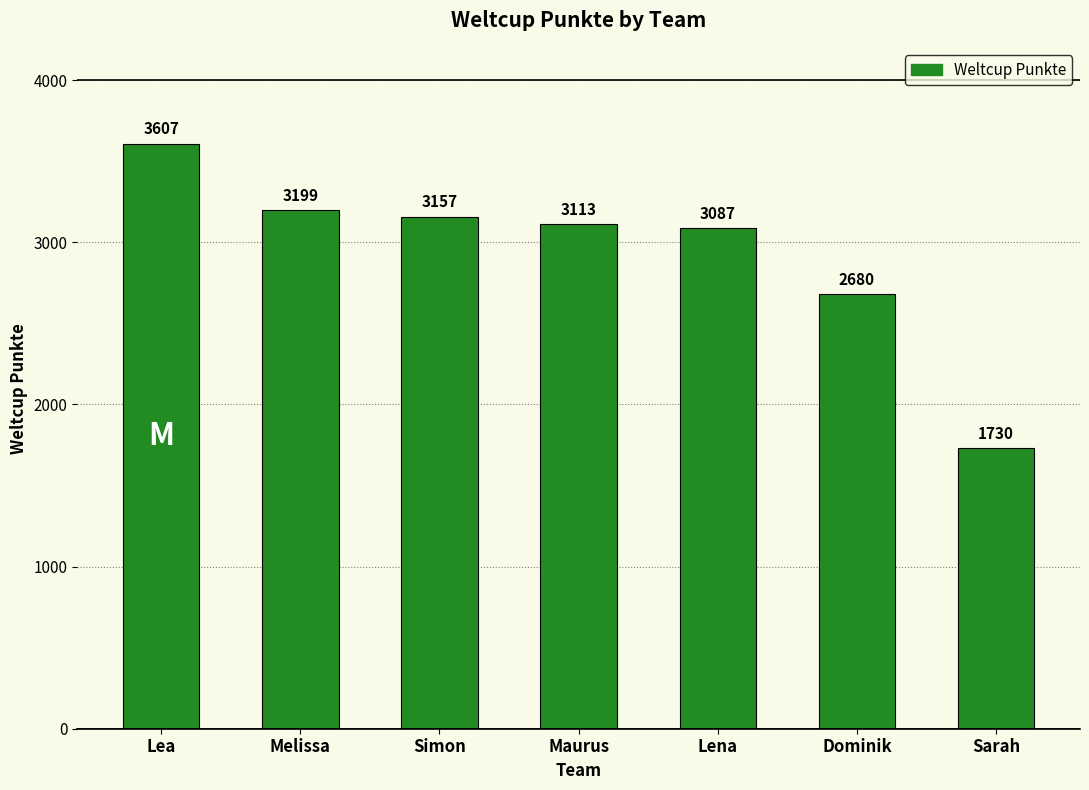

What is the minimum value shown in the chart?

1730